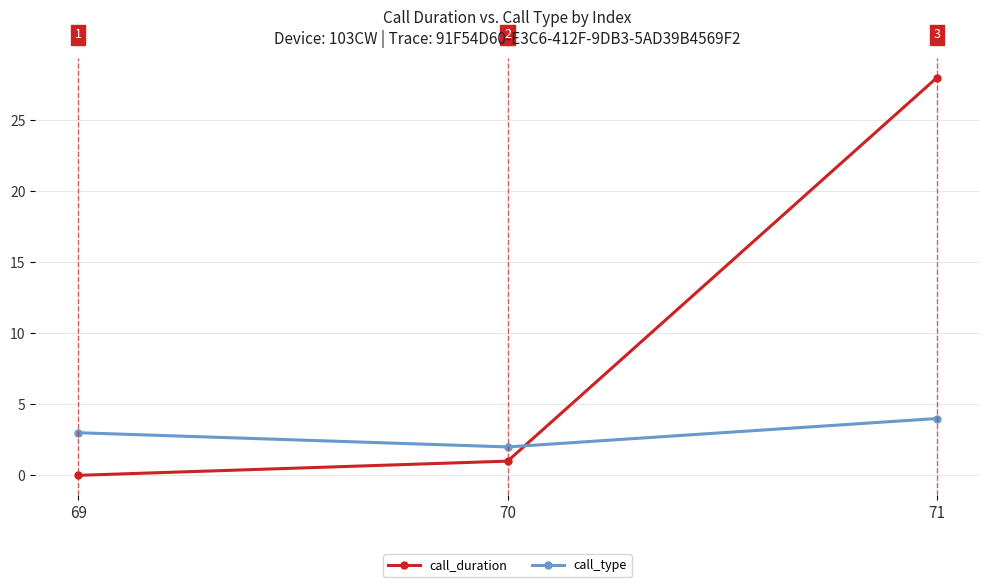

What is the difference between the maximum and minimum values in the call_type series?

2